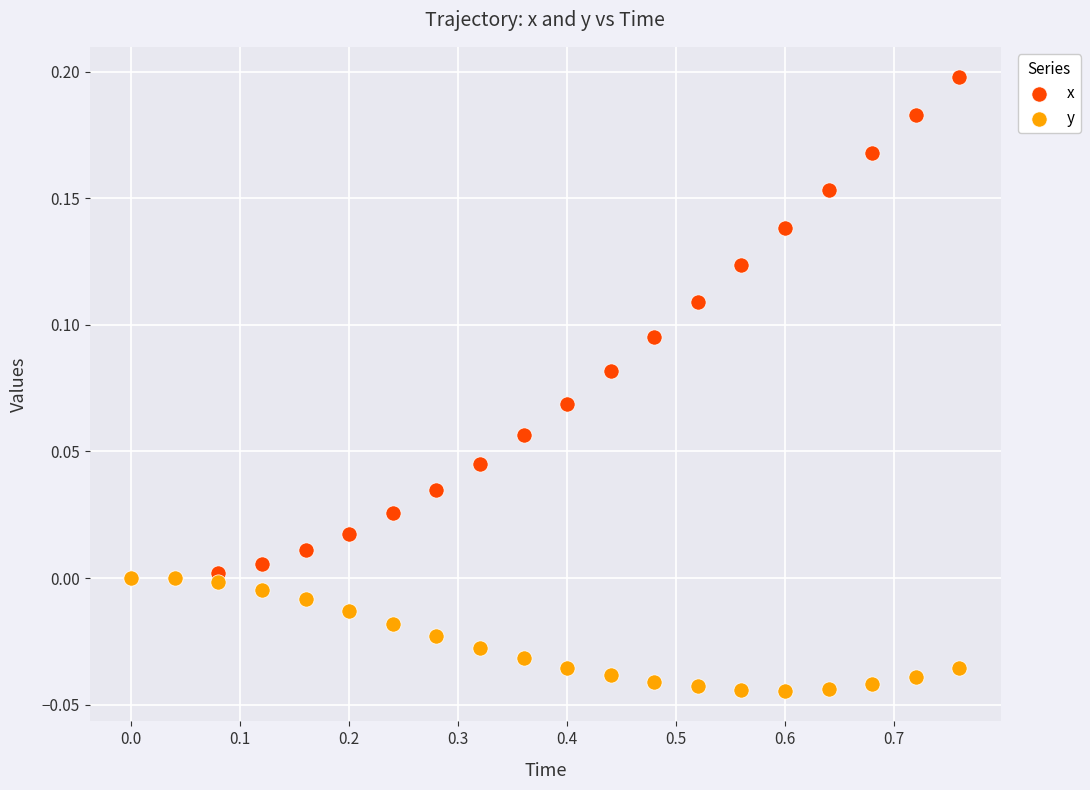

Which series reaches the maximum Y coordinate?

x